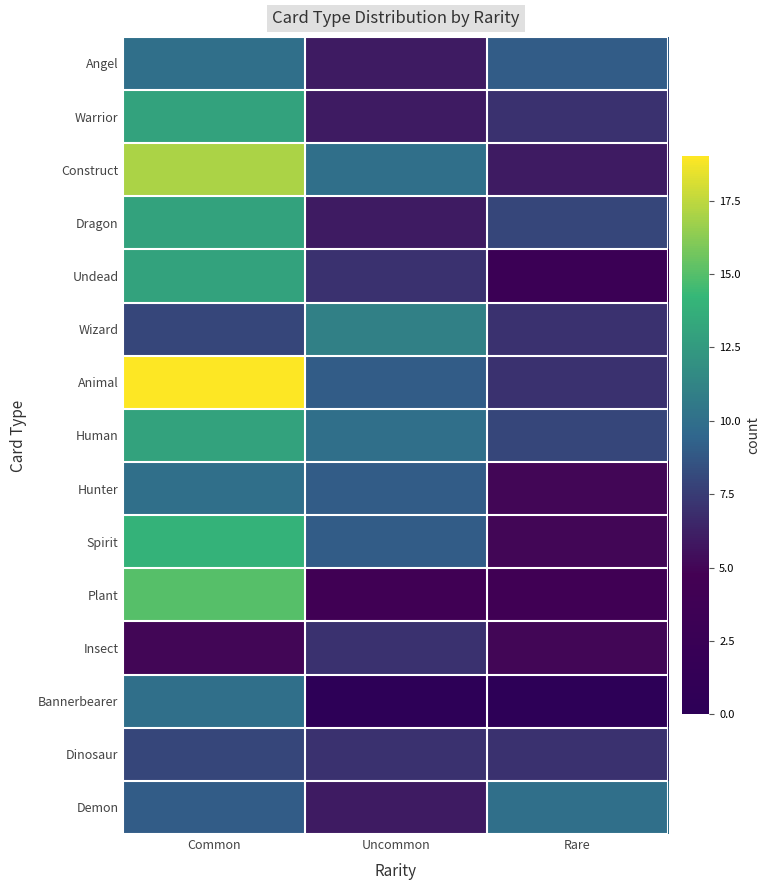

What is the difference between the highest and lowest values at Common?

14